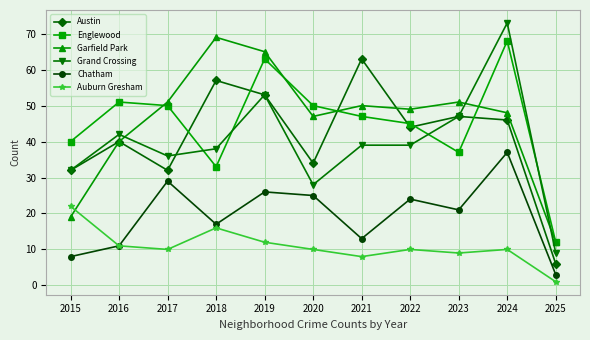

Is the value of Chatham at 2022 greater than the value of Garfield Park at 2019?

No